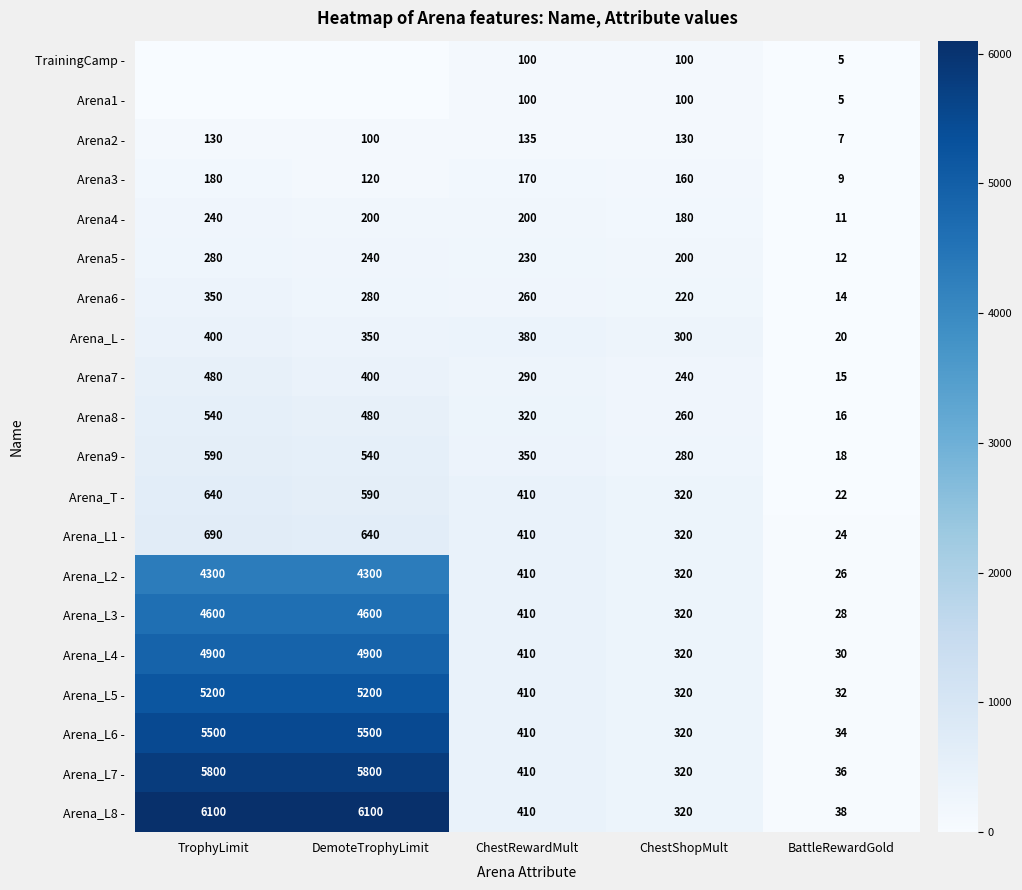

Where is Arena_L6 - nearest to the value 2767?

ChestRewardMult